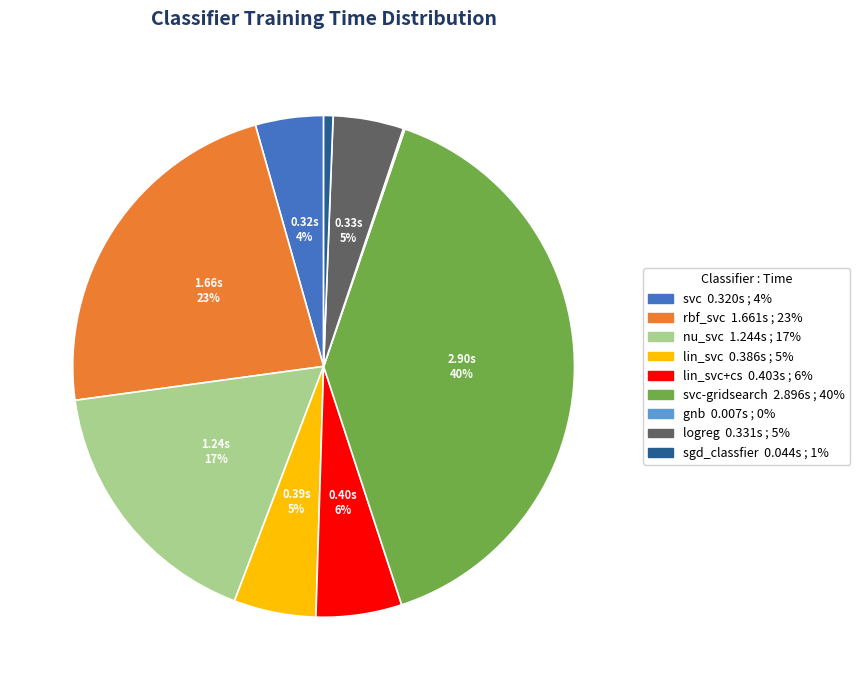

Does any single category account for the majority?

No